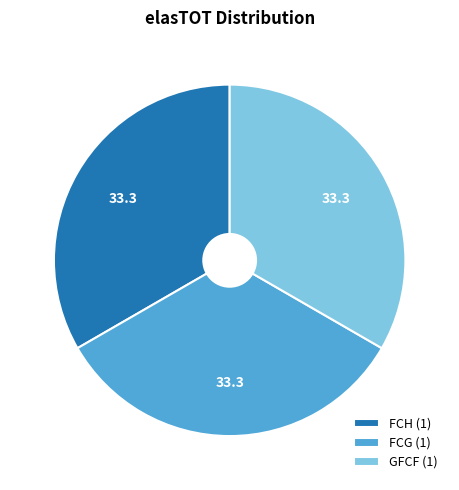

Is GFCF (1) the majority of the pie?

No